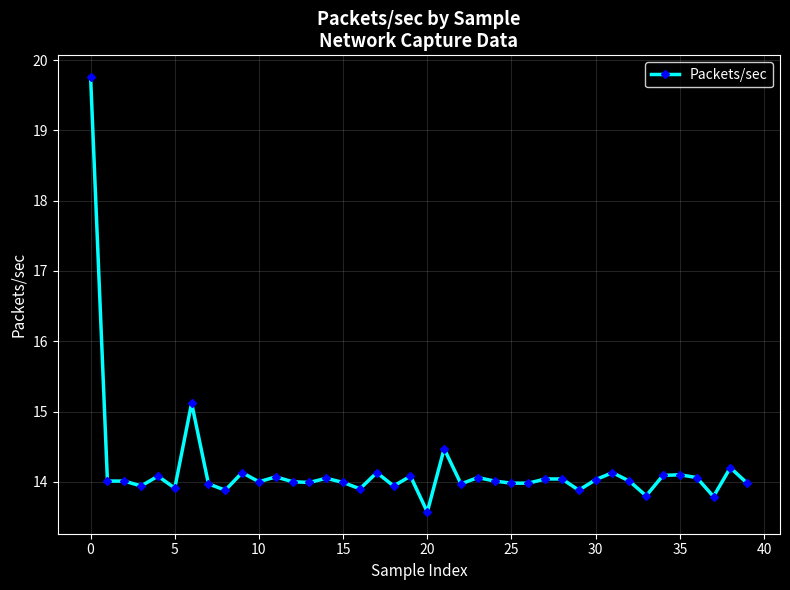

How many lines are shown in the chart?

1